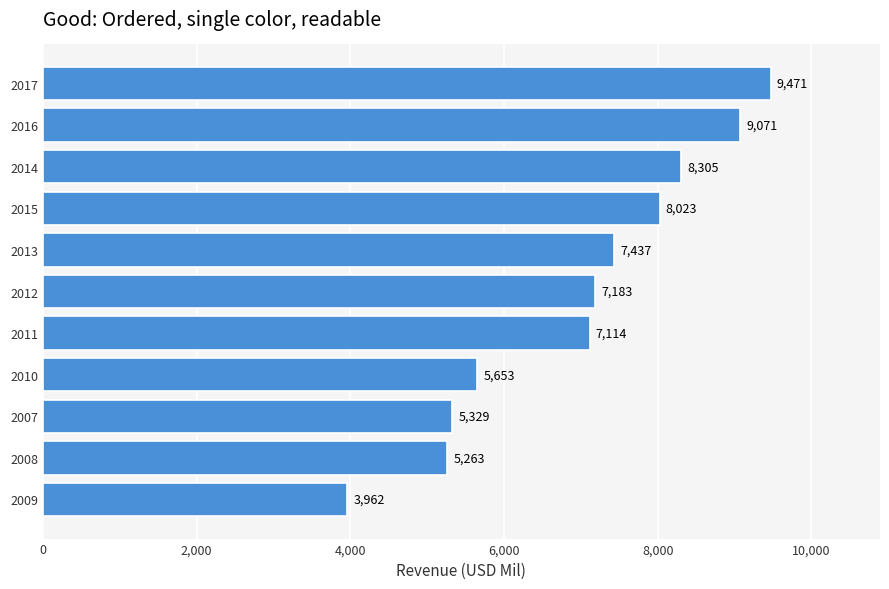

Is it true that the value at 2016 is 9071?

True